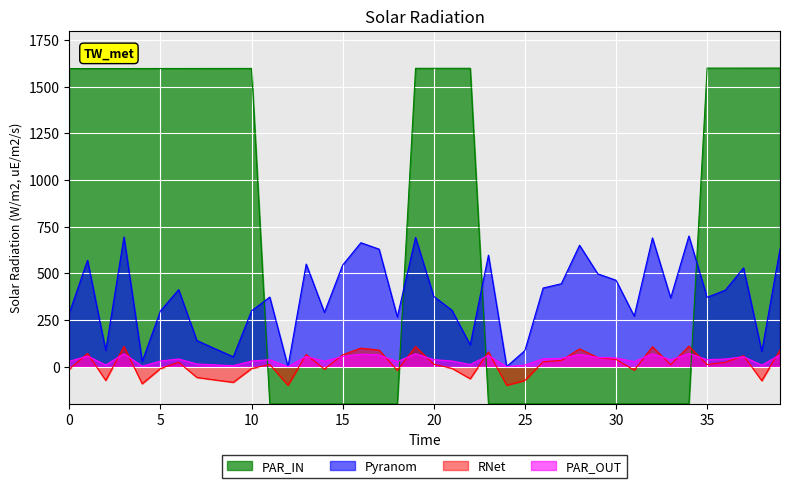

Which series has the widest spread of values?

PAR_IN